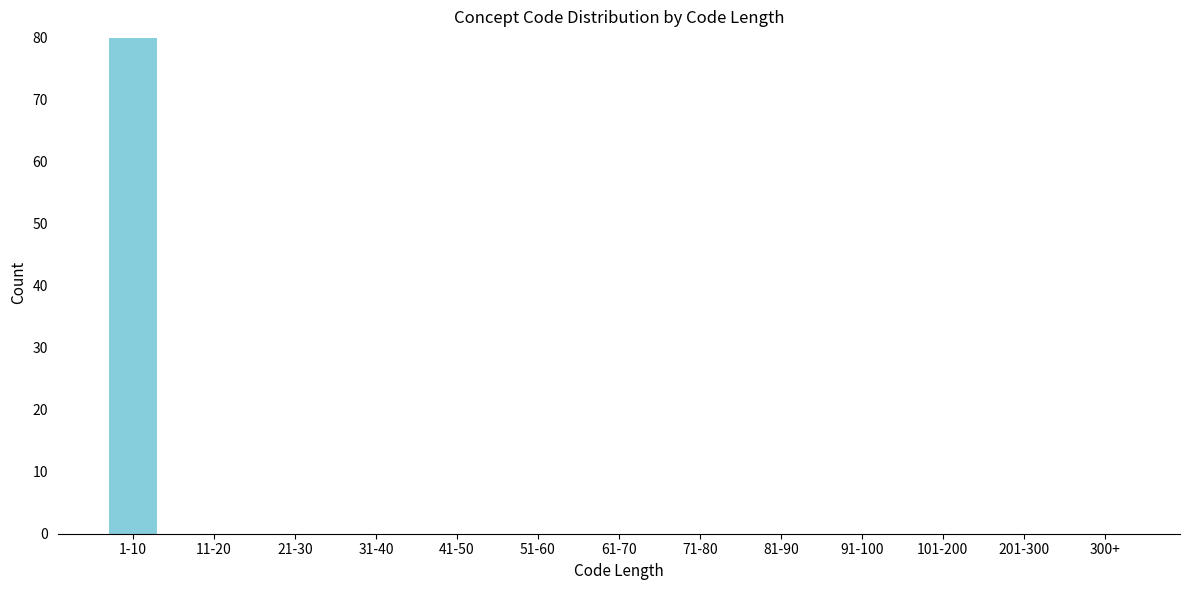

Reading left to right, extract all data points from this chart.

1-10=80	11-20=0	21-30=0	31-40=0	41-50=0	51-60=0	61-70=0	71-80=0	81-90=0	91-100=0	101-200=0	201-300=0	300+=0